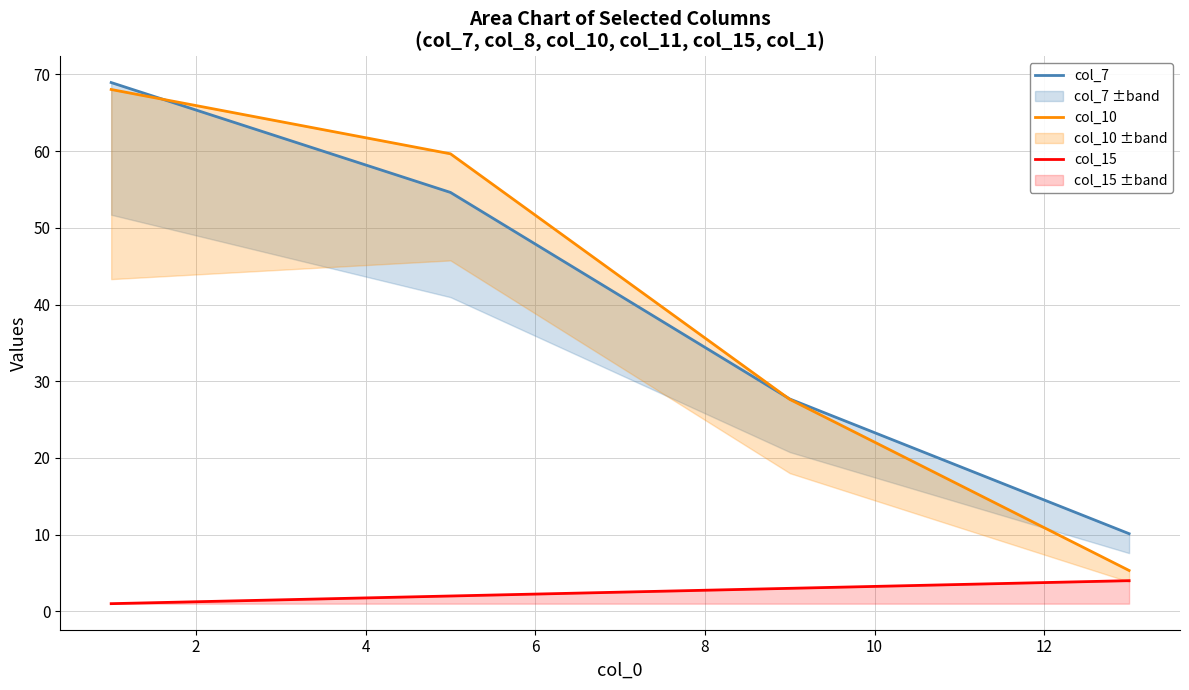

Which series has the widest spread of values?

col_10